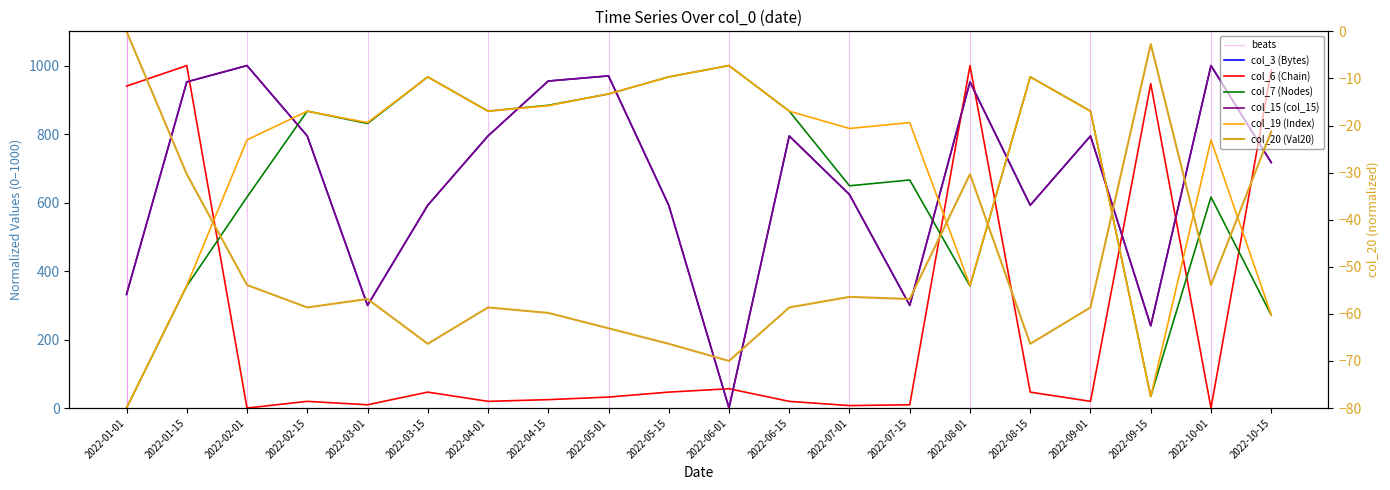

Which series changed the most between 2022-03-01 and 2022-03-15?

col_3 (Bytes)